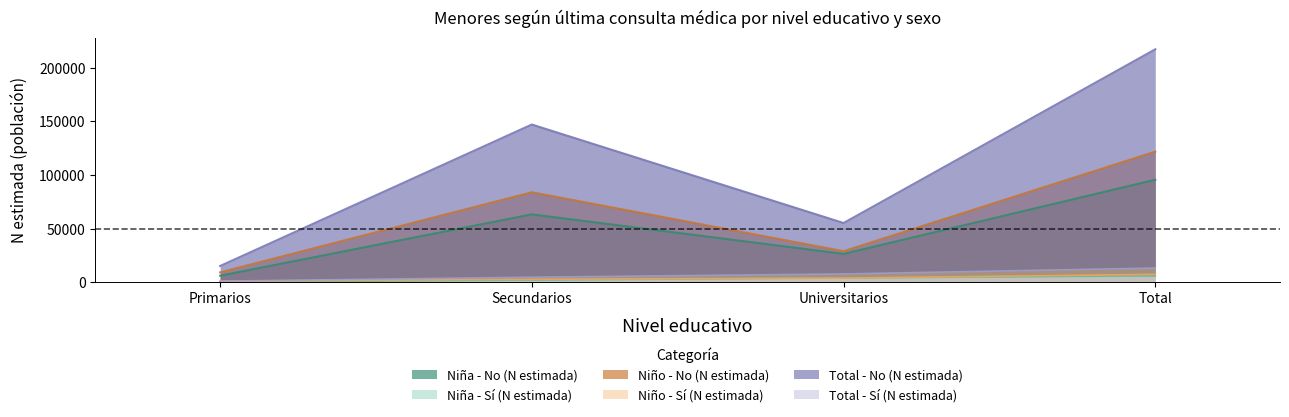

At which label does Total - Sí (N estimada) first exceed 7620?

Total